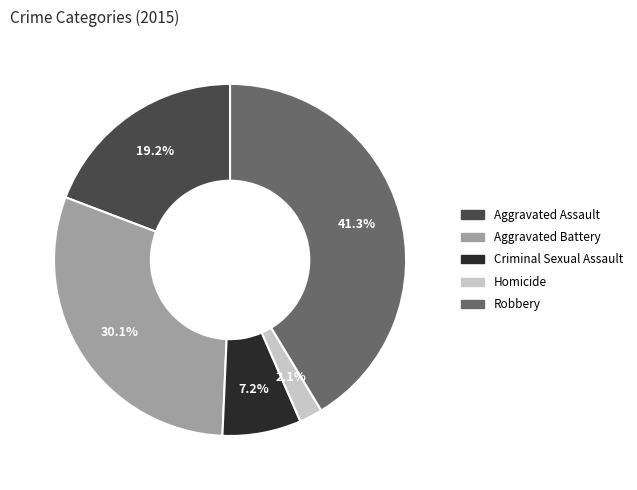

To the nearest percent, what portion does Aggravated Assault represent?

19%